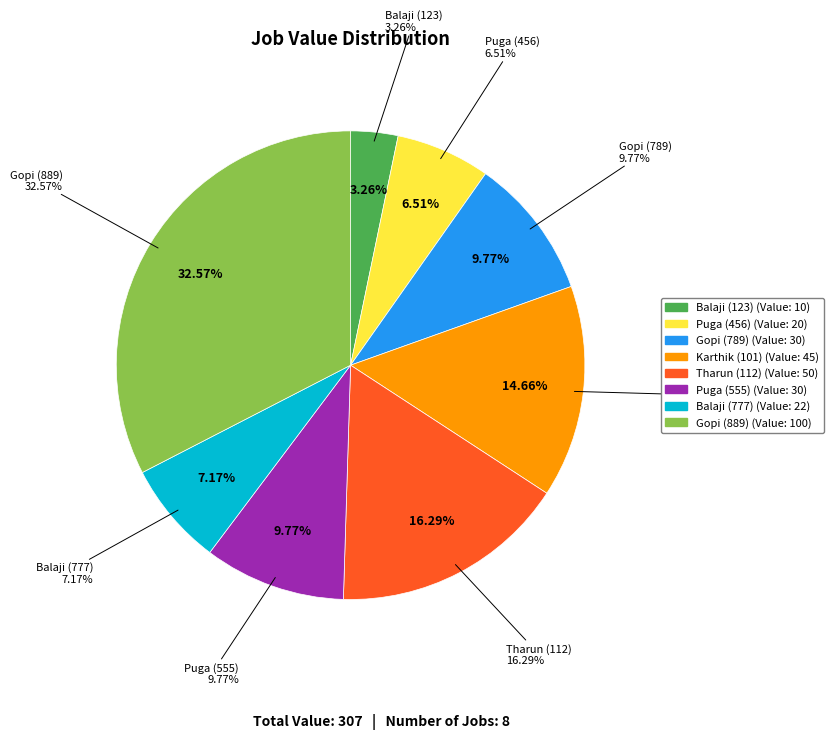

To the nearest percent, what is the average slice percentage?

12%